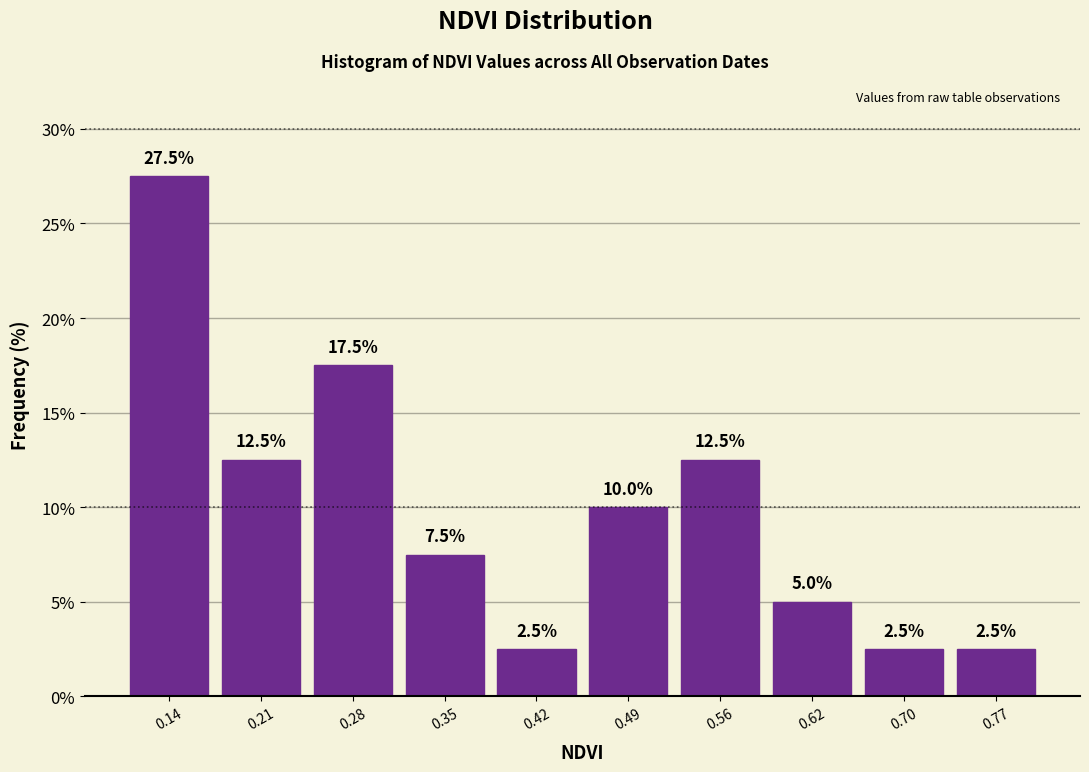

Which range on the x-axis has the tallest bar?

0.10 to 0.17